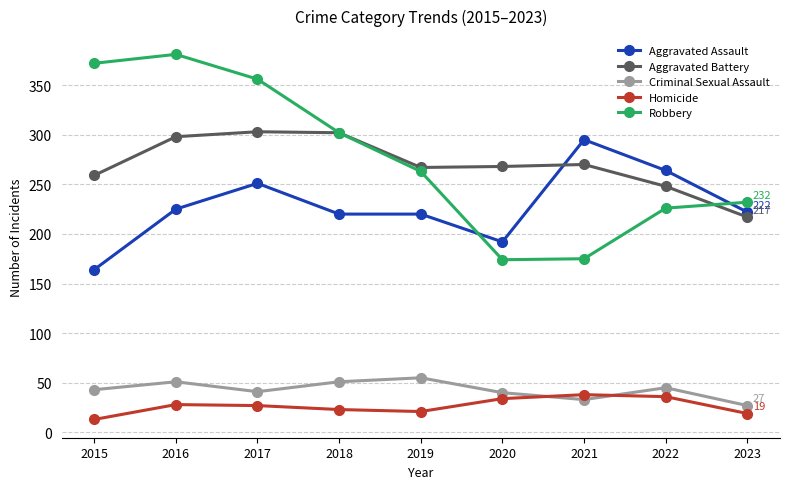

How many categories are shown in the chart?

9